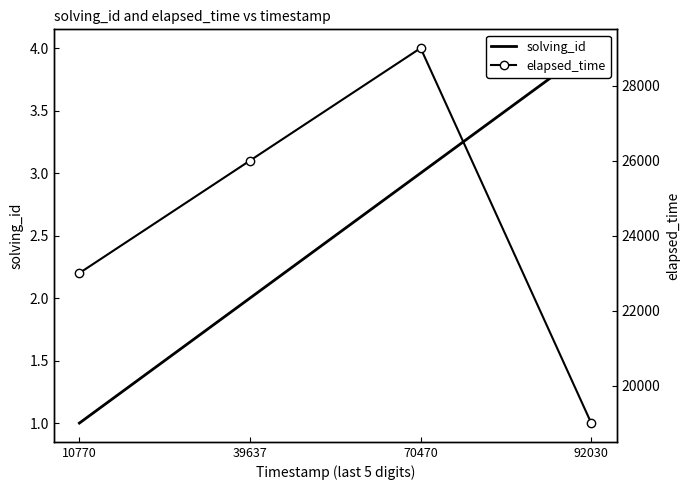

What is the maximum value shown in the chart?

29000